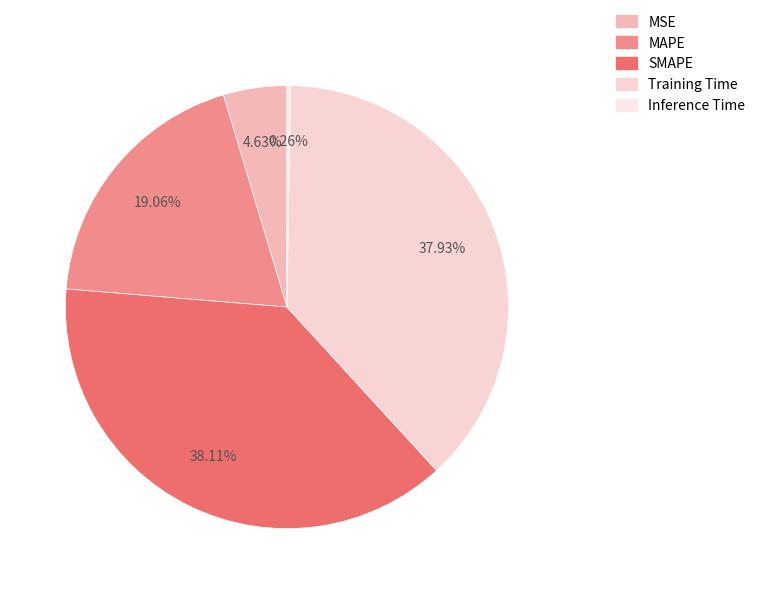

What is the change in value from MAPE to SMAPE?

+1.0